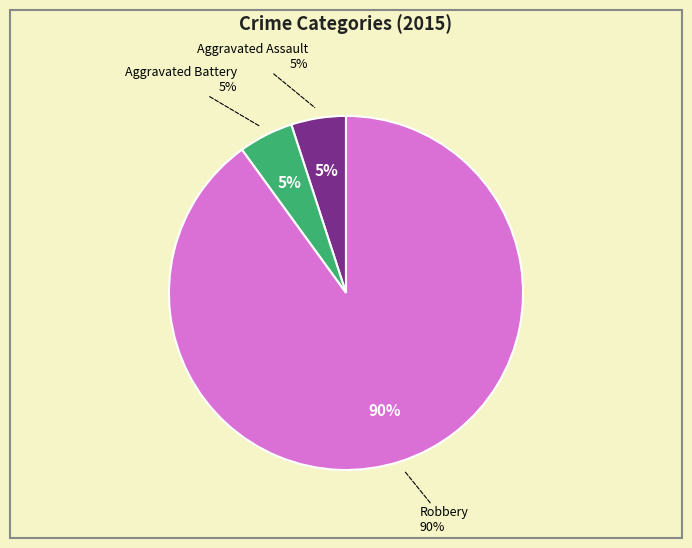

What is the majority slice?

Robbery